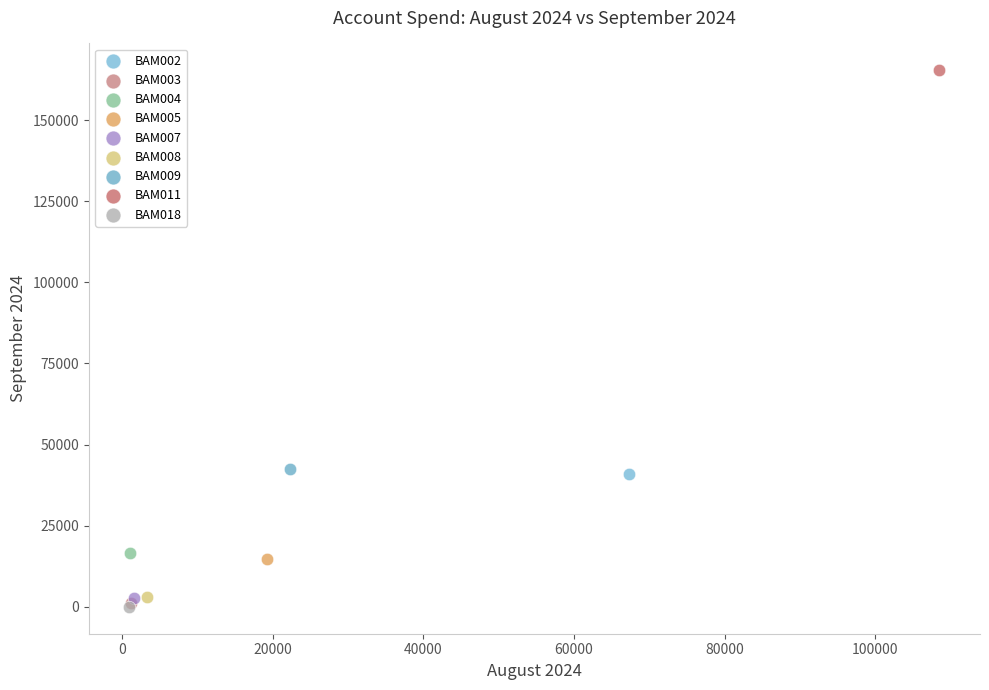

What are all the series names shown in the legend?

BAM002, BAM003, BAM004, BAM005, BAM007, BAM008, BAM009, BAM011, BAM018